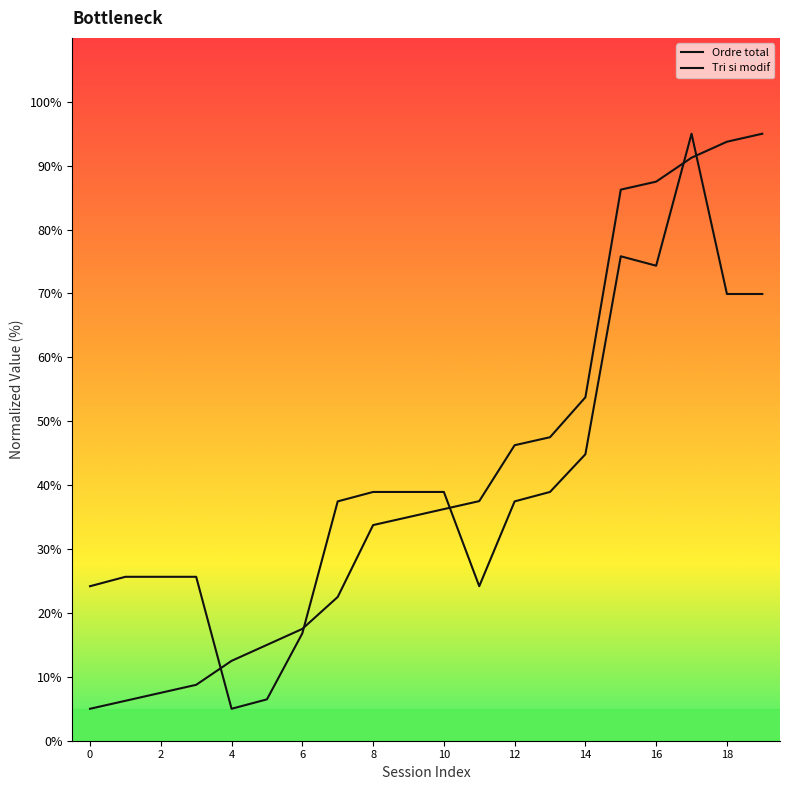

Does the chart display data point markers on the line(s)?

No